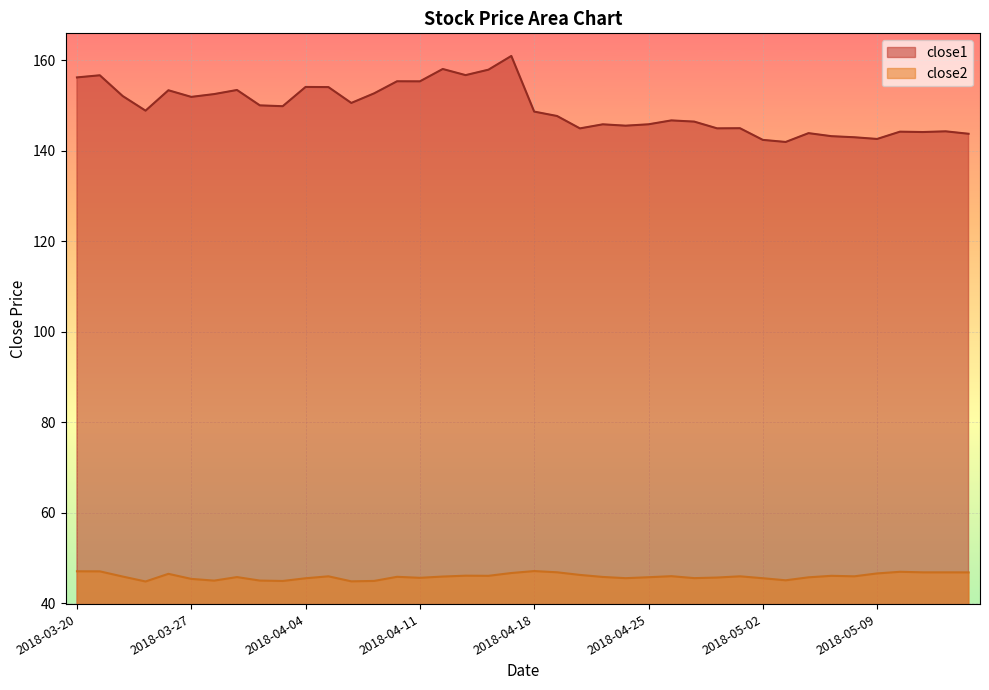

What is the smallest value displayed?

44.8